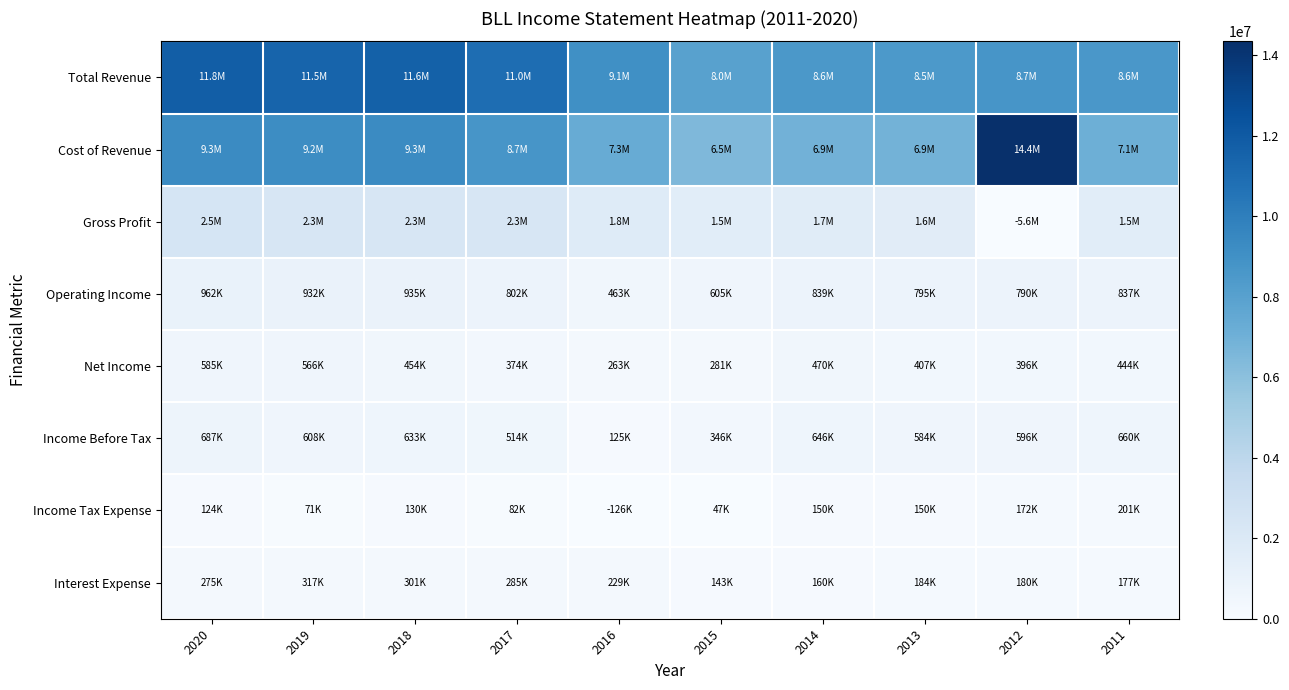

Reading left to right, extract all data points from this chart.

Total Revenue: 2020=11781000	2019=11474000	2018=11635000	2017=10983000	2016=9061000	2015=7997000	2014=8570000	2013=8468100	2012=8735700	2011=8630900
Cost of Revenue: 2020=9323000	2019=9205000	2018=9337000	2017=8712000	2016=7292000	2015=6460300	2014=6907900	2013=6875400	2012=14351100	2011=7081200
Gross Profit: 2020=2458000	2019=2269000	2018=2298000	2017=2271000	2016=1769000	2015=1536700	2014=1662100	2013=1592700	2012=-5615400	2011=1549700
Operating Income: 2020=962000	2019=932000	2018=935000	2017=802000	2016=463000	2015=605200	2014=838600	2013=795400	2012=790500	2011=836900
Net Income: 2020=585000	2019=566000	2018=454000	2017=374000	2016=263000	2015=280900	2014=470000	2013=406800	2012=396300	2011=444000
Income Before Tax: 2020=687000	2019=608000	2018=633000	2017=514000	2016=125000	2015=345500	2014=645600	2013=583600	2012=595600	2011=659800
Income Tax Expense: 2020=124000	2019=71000	2018=130000	2017=82000	2016=-126000	2015=47000	2014=149900	2013=149600	2012=172200	2011=201300
Interest Expense: 2020=275000	2019=317000	2018=301000	2017=285000	2016=229000	2015=143200	2014=159900	2013=183800	2012=179800	2011=177100